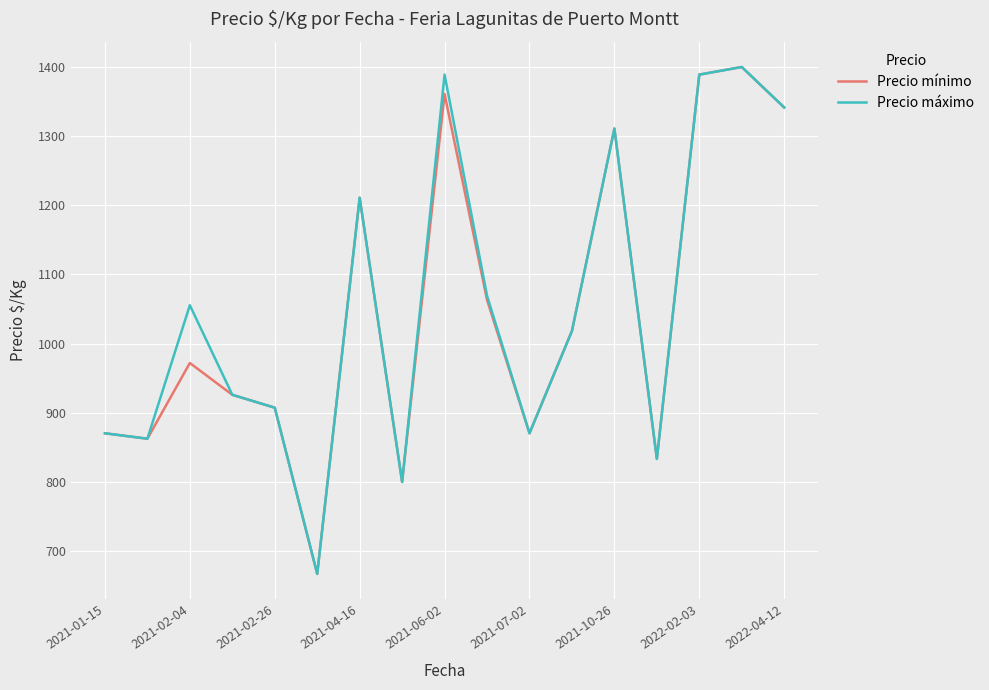

What is the smallest value displayed?

667.0